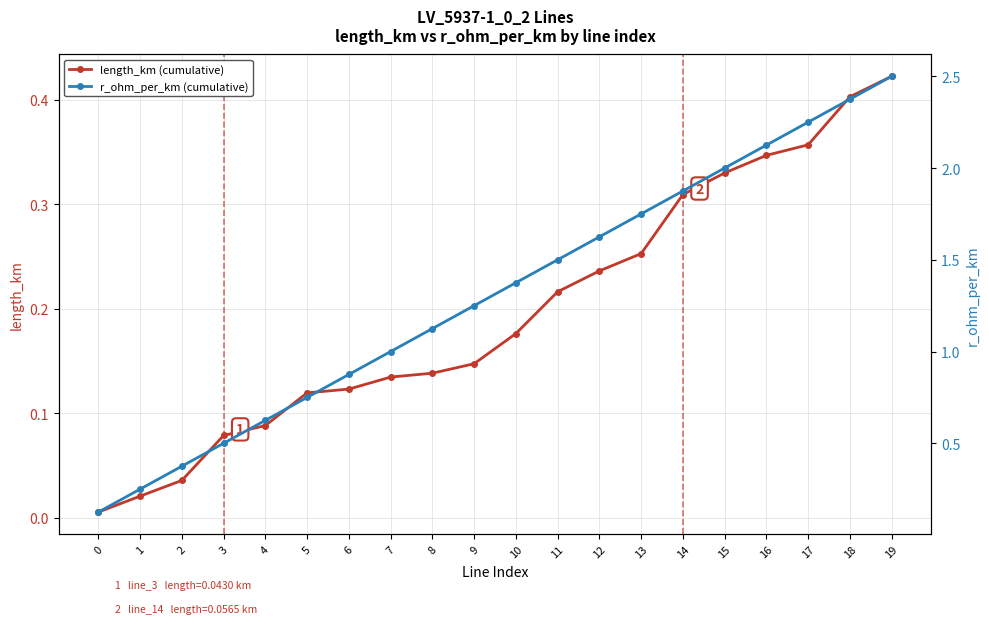

What is the maximum value shown in the chart?

2.5